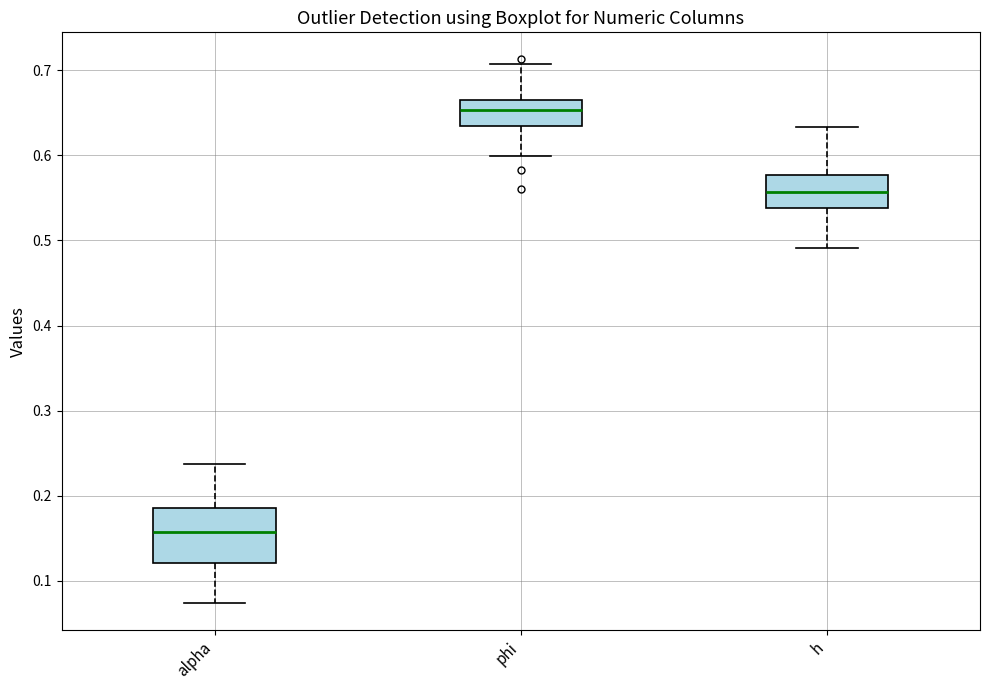

Which box's median line is the lowest?

alpha